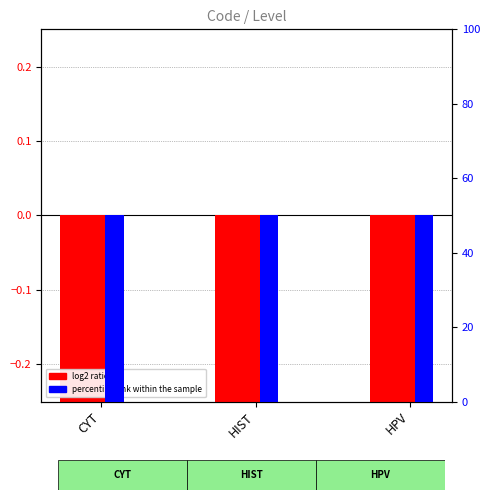

What is the sum of the log2 ratio values at HPV and CYT?

-1.0